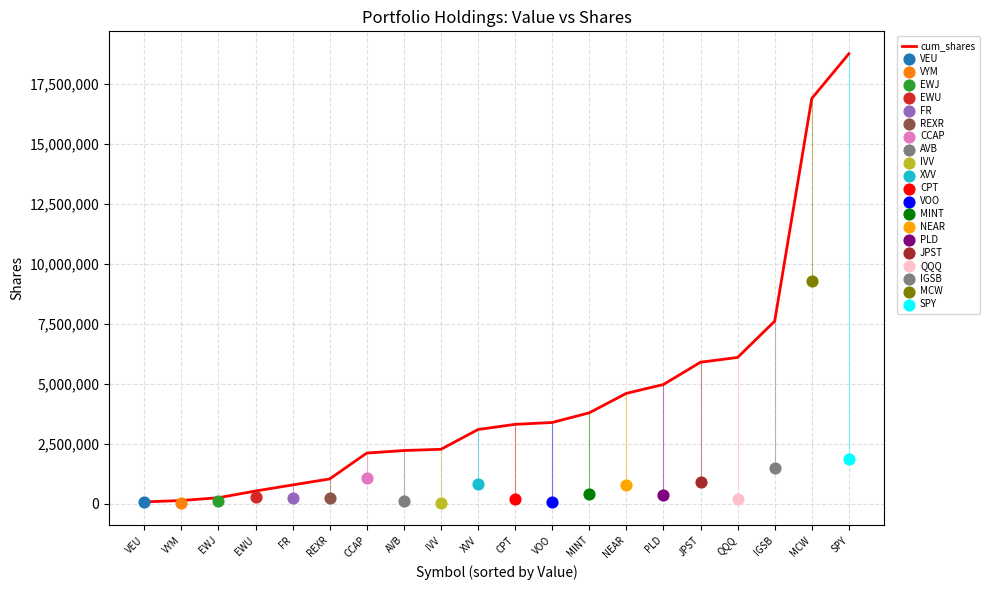

Which has a higher value, MCW or XVV?

MCW